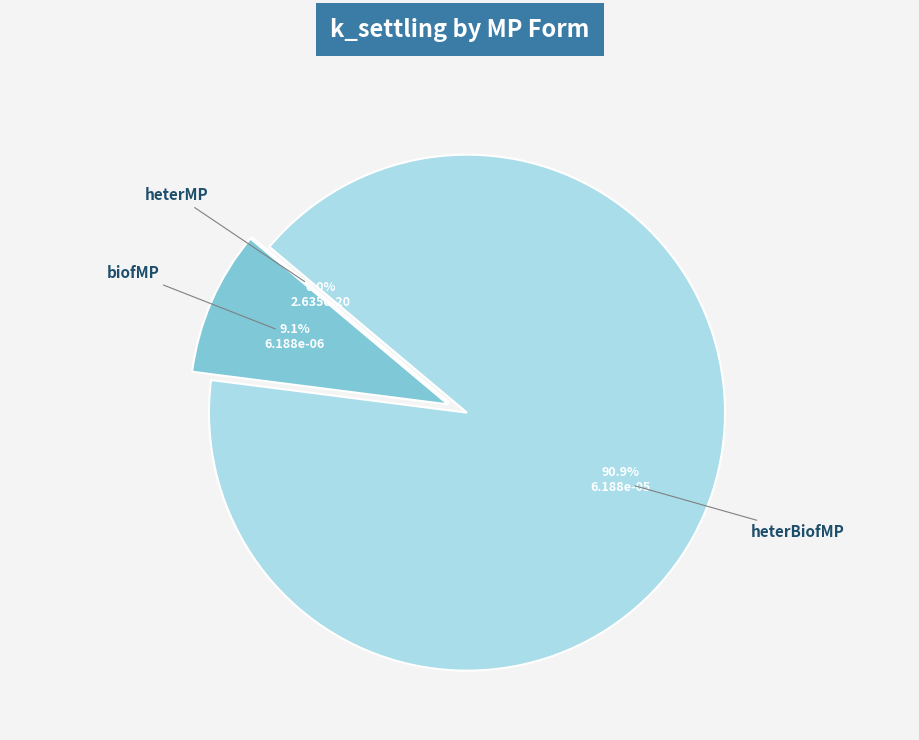

Is it true that heterMP is 0% of the pie?

True